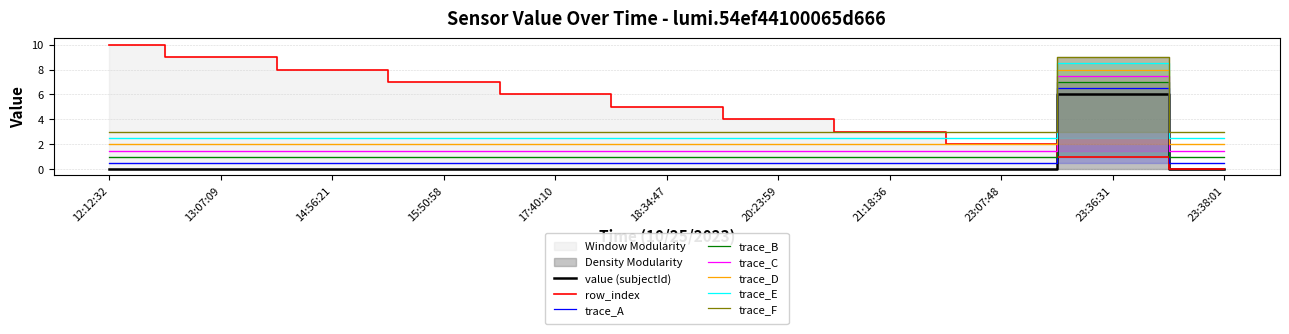

How many values in the value series exceed 0?

1